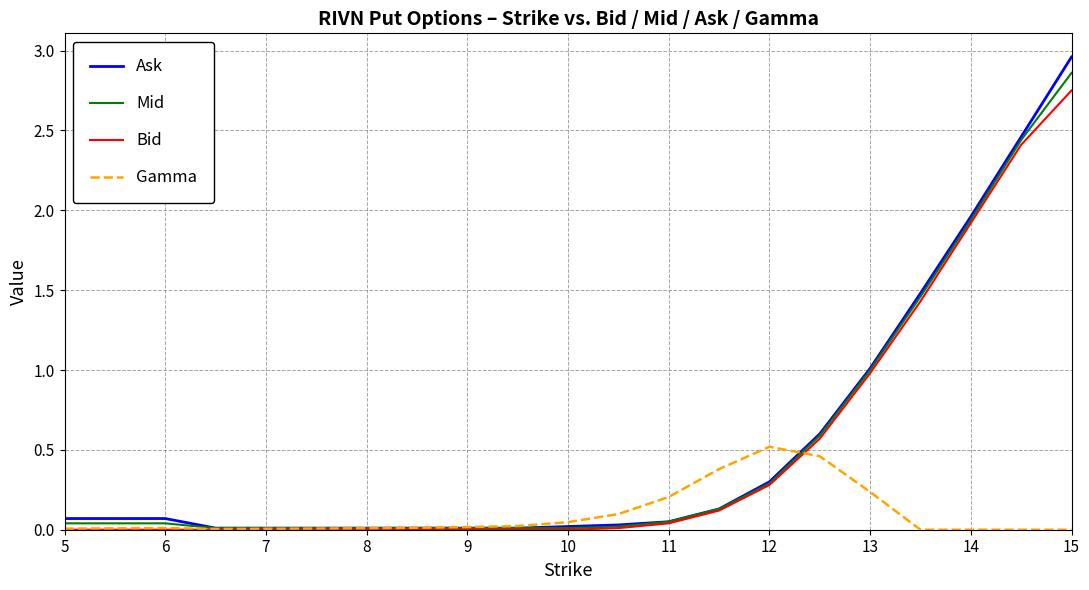

What is the sum of all Bid values?

10.5